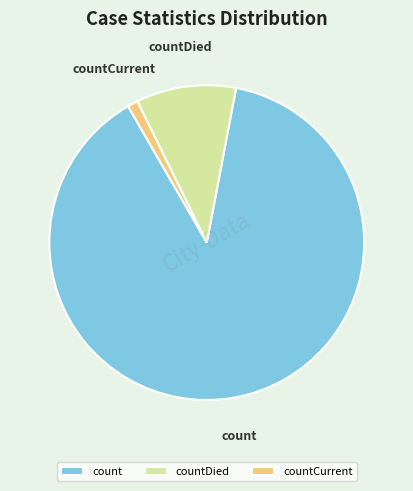

What is the largest slice in the pie chart?

count